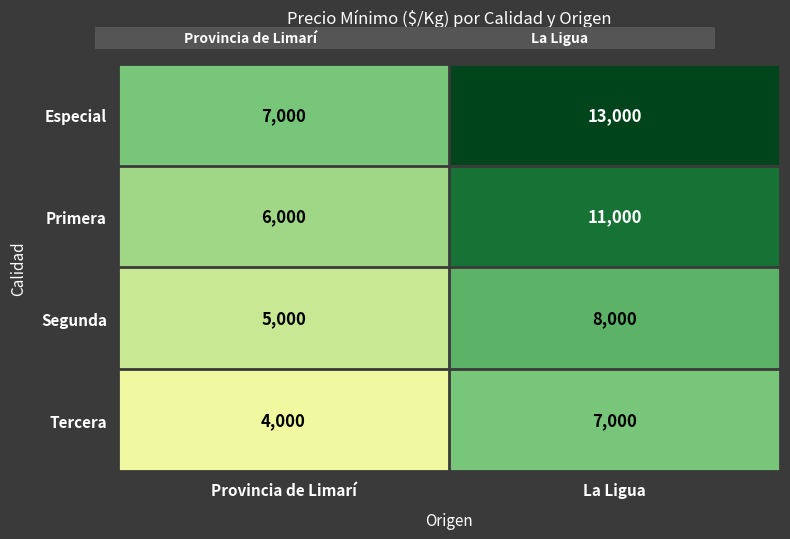

What is the greatest value displayed?

13000